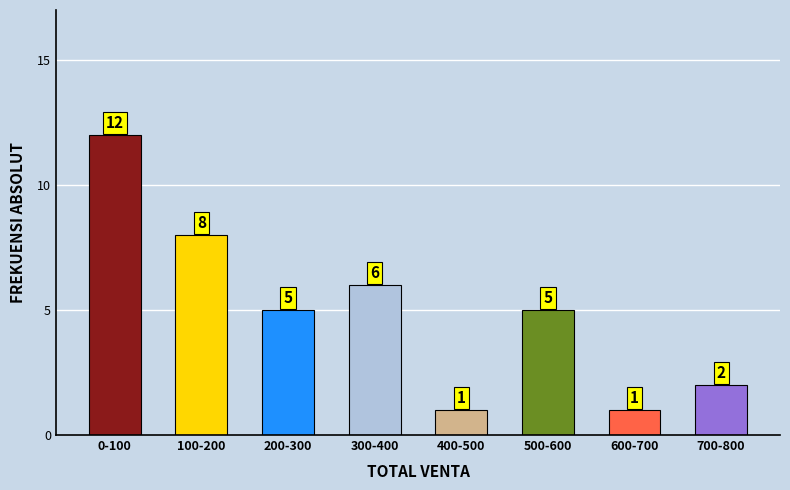

Reading left to right, list all the values displayed in this chart.

12	8	5	6	1	5	1	2